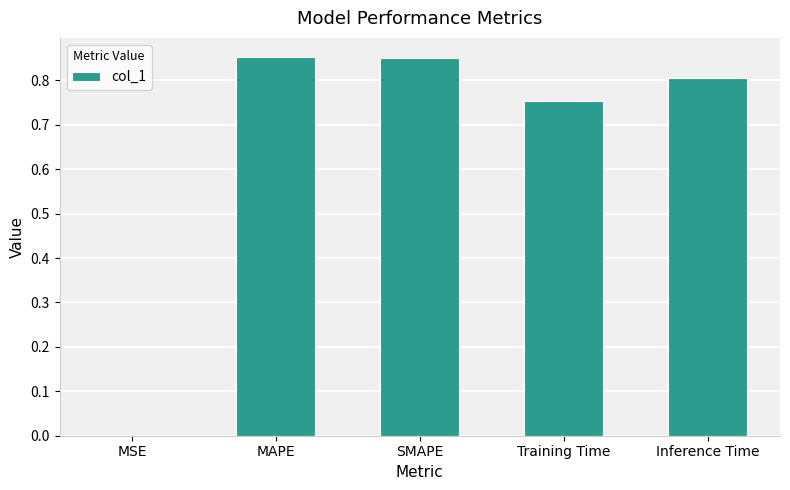

What is the difference between the values at MAPE and Training Time?

0.1